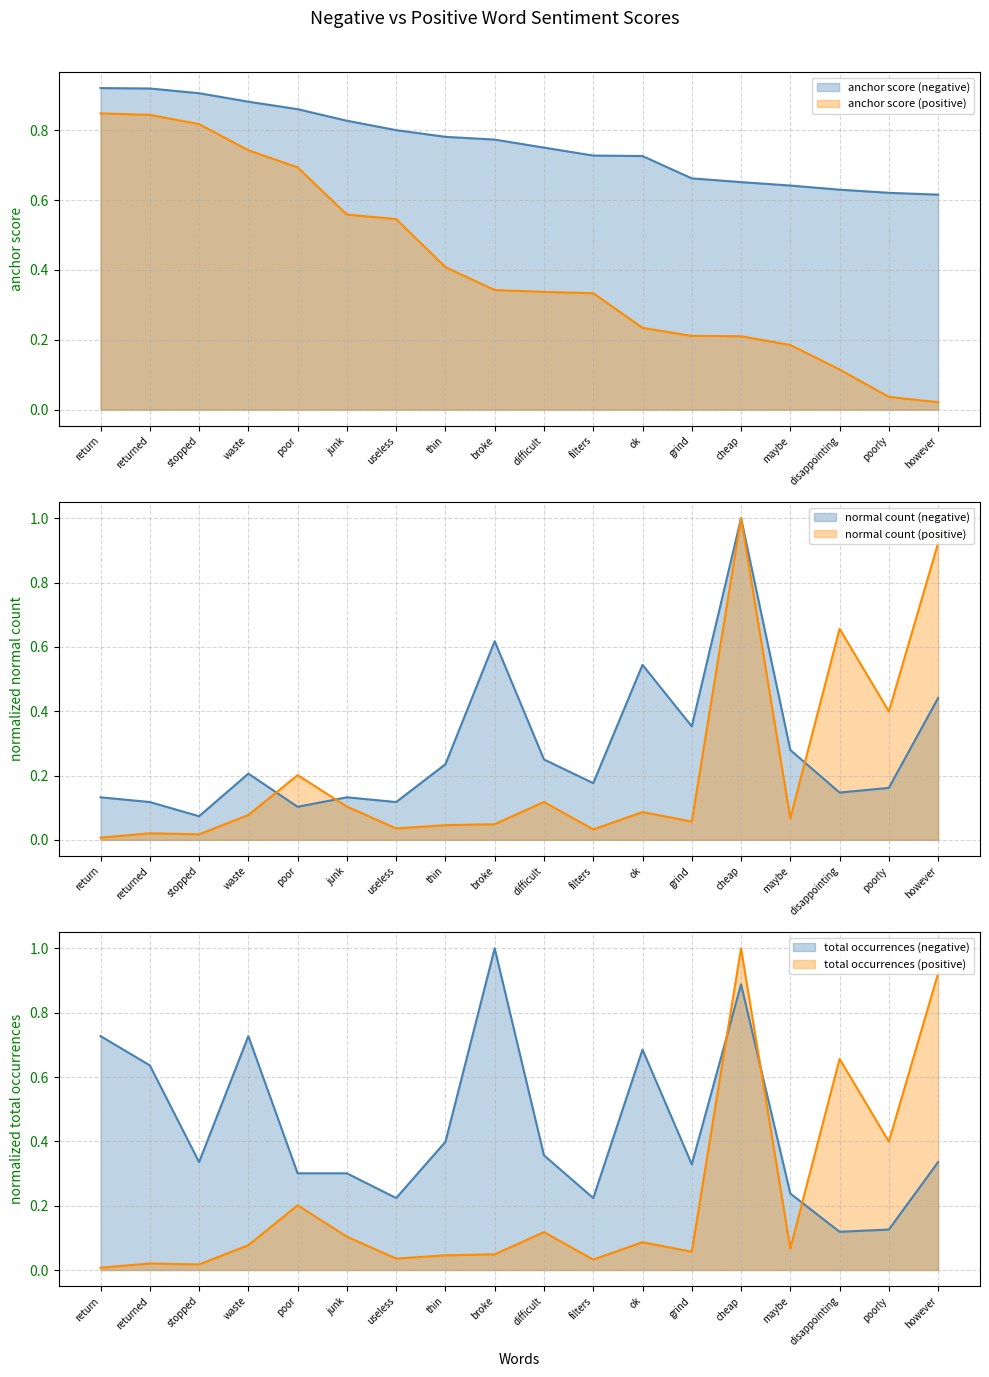

What is the value of the anchor score (positive) point at the 10th from the left?

0.3